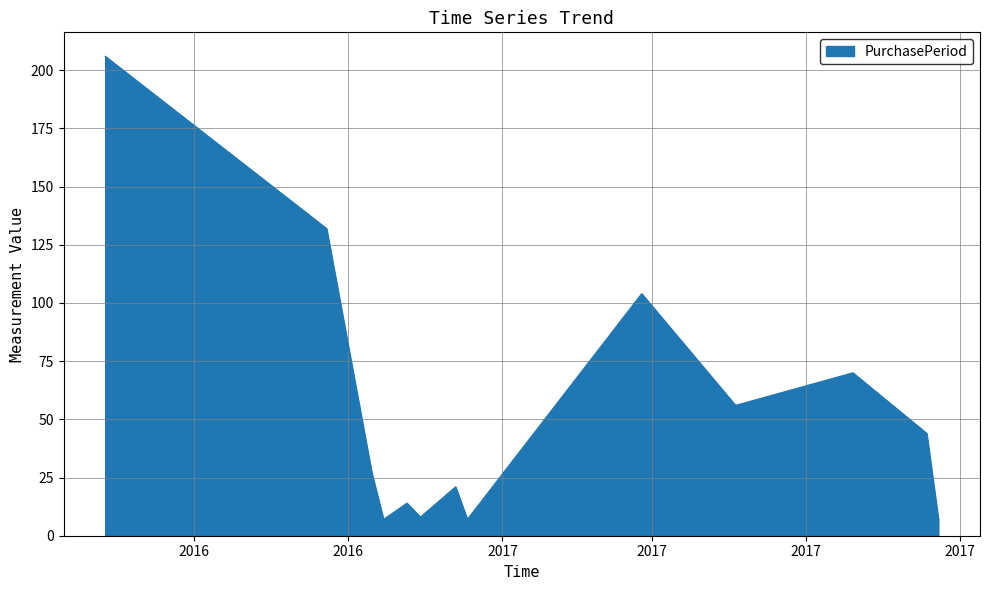

Reading right to left, what are all the values shown in this chart?

7	44	70	56	104	7	21	8	14	7	27	132	206